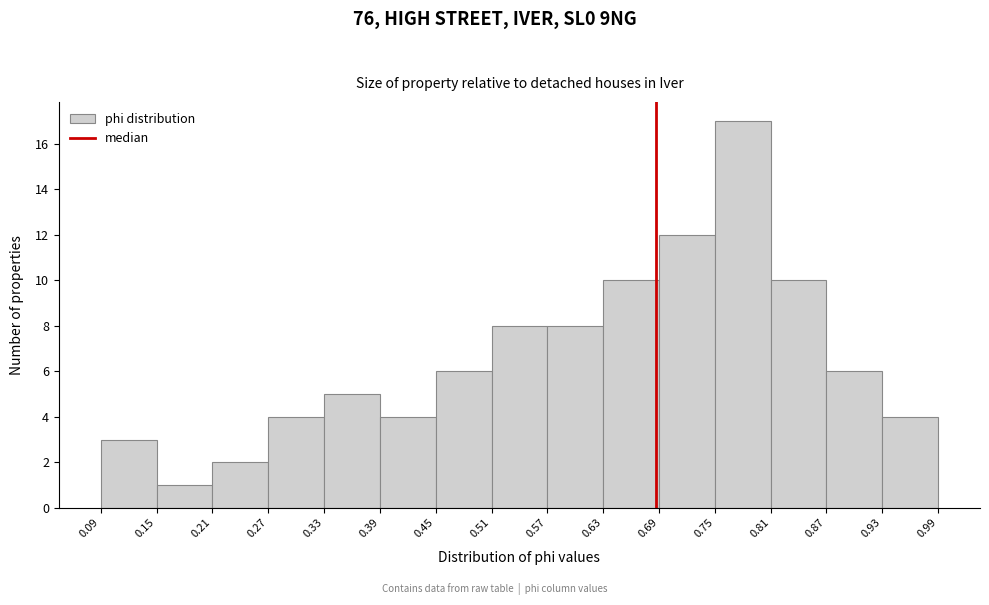

Reading left to right, list every bar in this chart as the range it spans on the x-axis followed by its height. The values are not printed on the chart, so give them approximately, as read against the axis.

0.09 to 0.15: 3
0.15 to 0.21: 1
0.21 to 0.27: 2
0.27 to 0.33: 4
0.33 to 0.39: 5
0.39 to 0.45: 4
0.45 to 0.51: 6
0.51 to 0.57: 8
0.57 to 0.63: 8
0.63 to 0.69: 10
0.69 to 0.75: 12
0.75 to 0.81: 17
0.81 to 0.87: 10
0.87 to 0.93: 6
0.93 to 0.99: 4